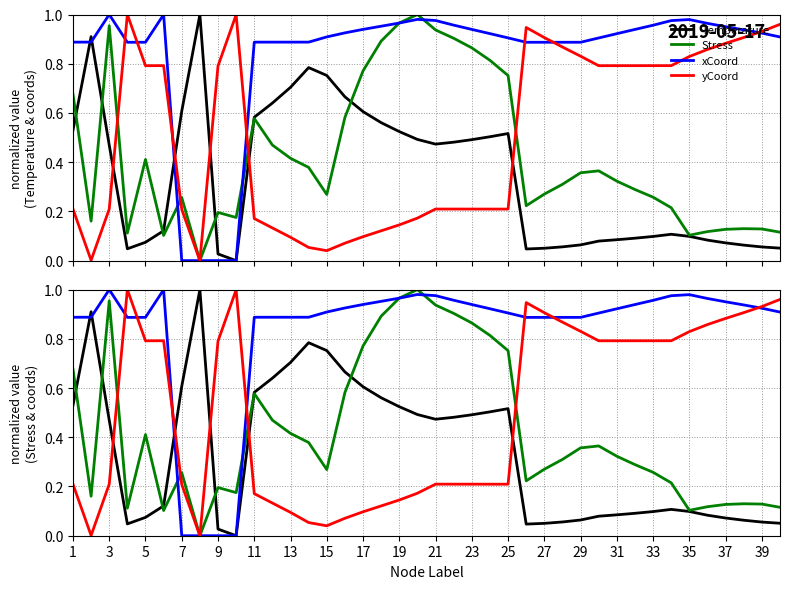

How many intersections are there between yCoord and Stress?

4